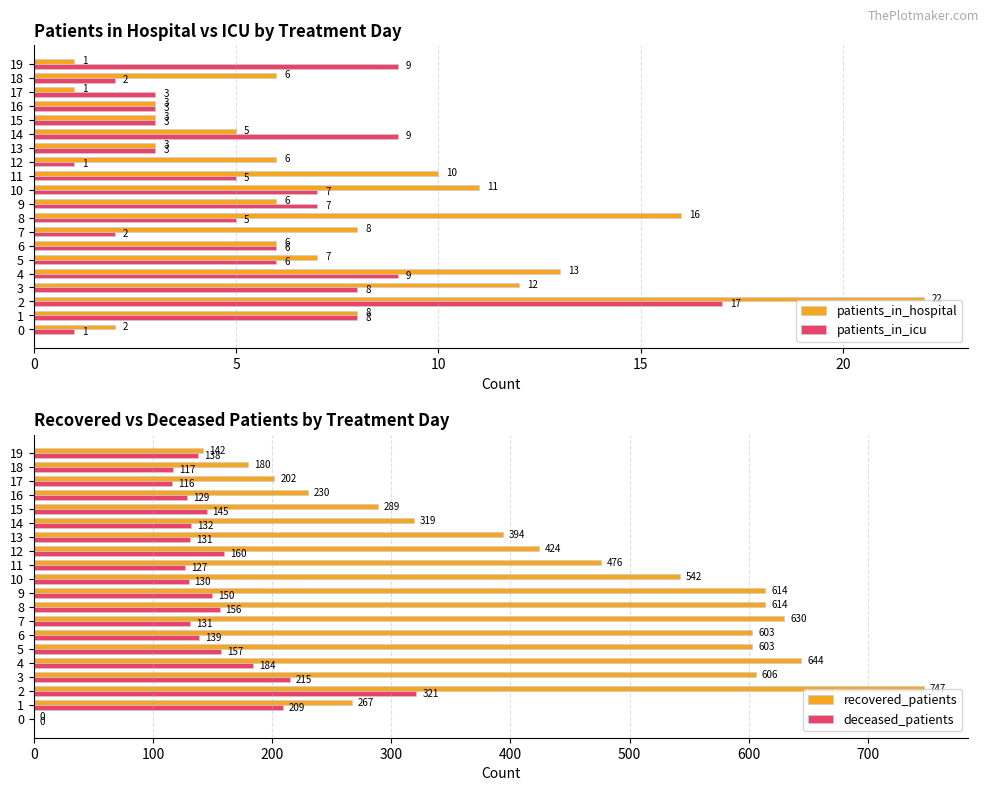

Between 6 and 0, which is larger?

6